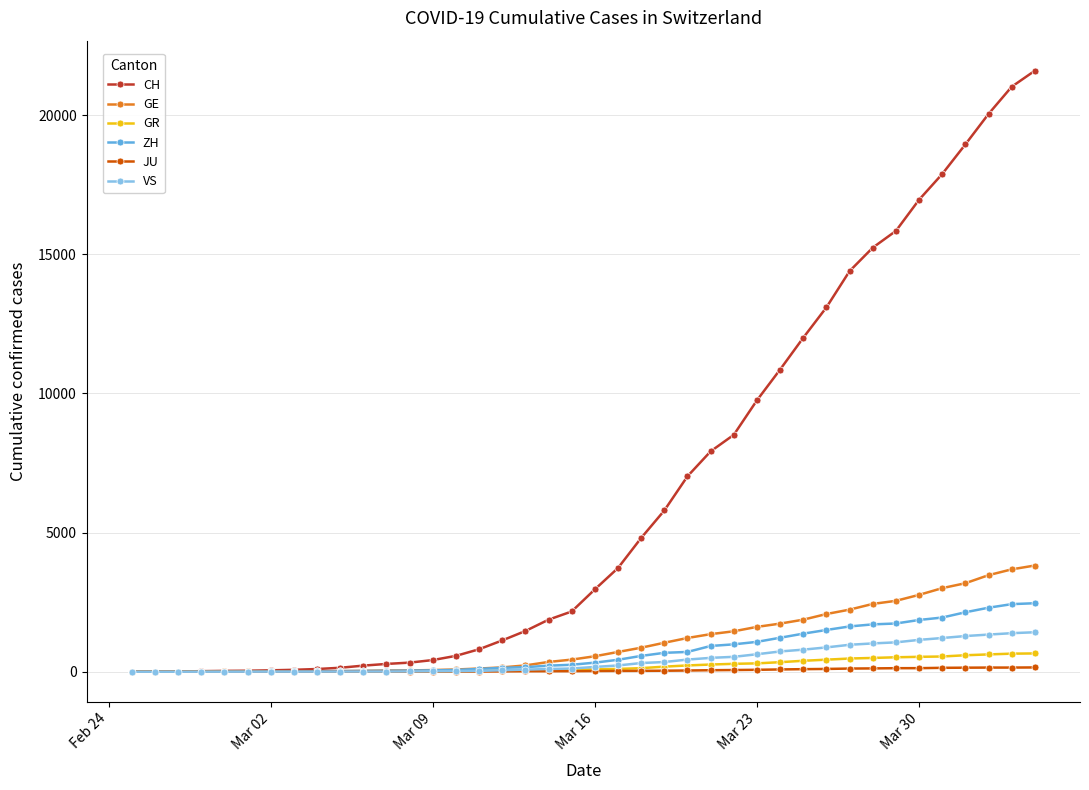

What is the maximum value shown in the chart?

21593